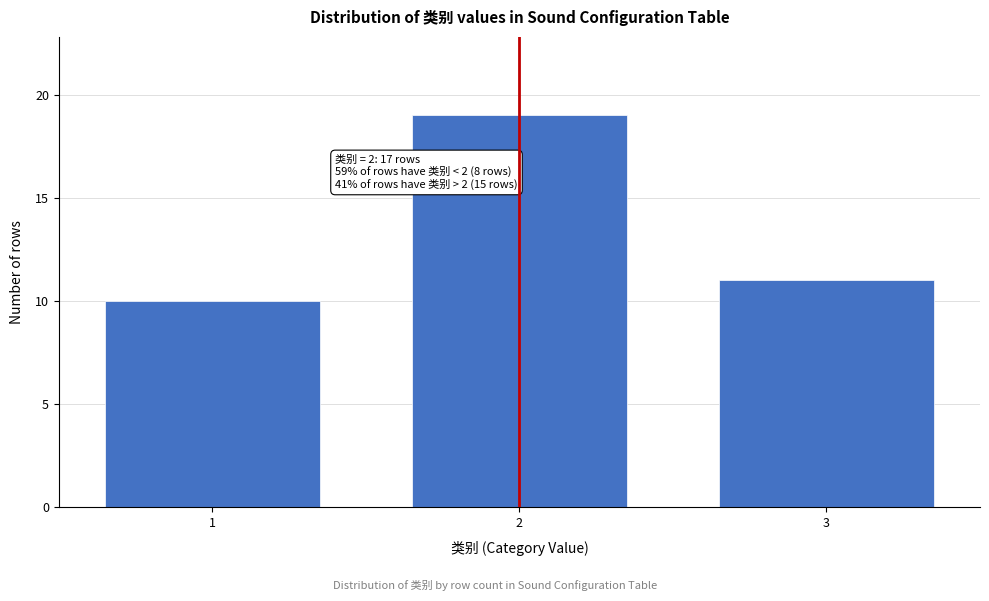

Reading right to left, what are all the values shown in this chart?

11	19	10